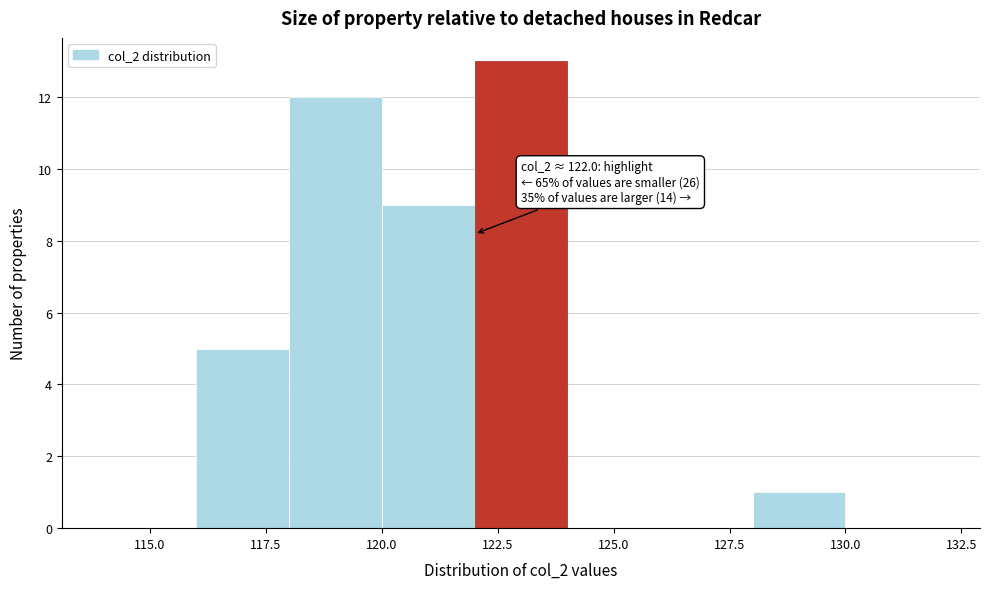

Which range on the x-axis has the tallest bar?

122 to 124